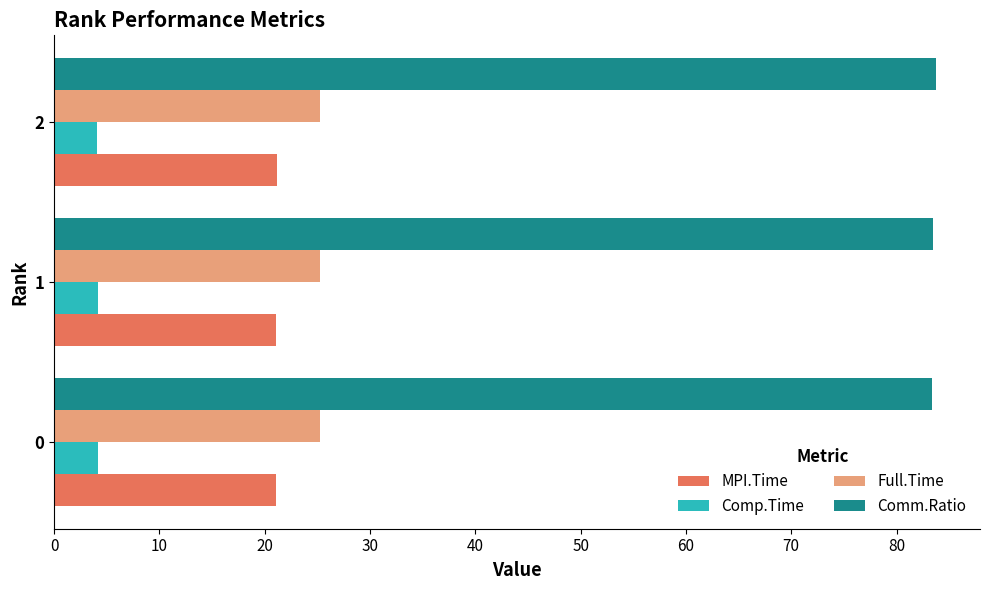

What is the spread (max minus min) of values at 0?

79.2